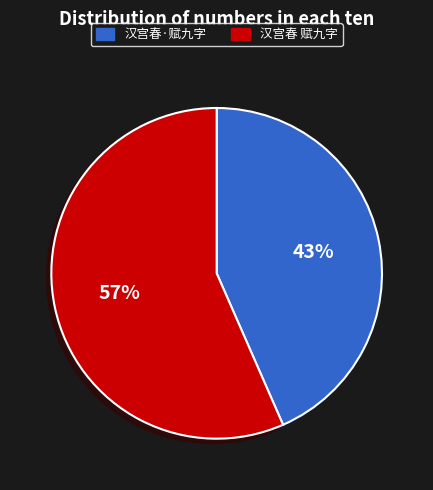

Which category has the biggest portion of the pie?

汉宫春 赋九字